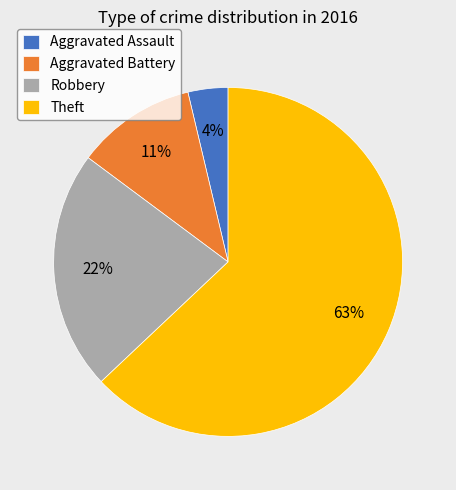

Is it true that Aggravated Battery is 11% of the pie?

True